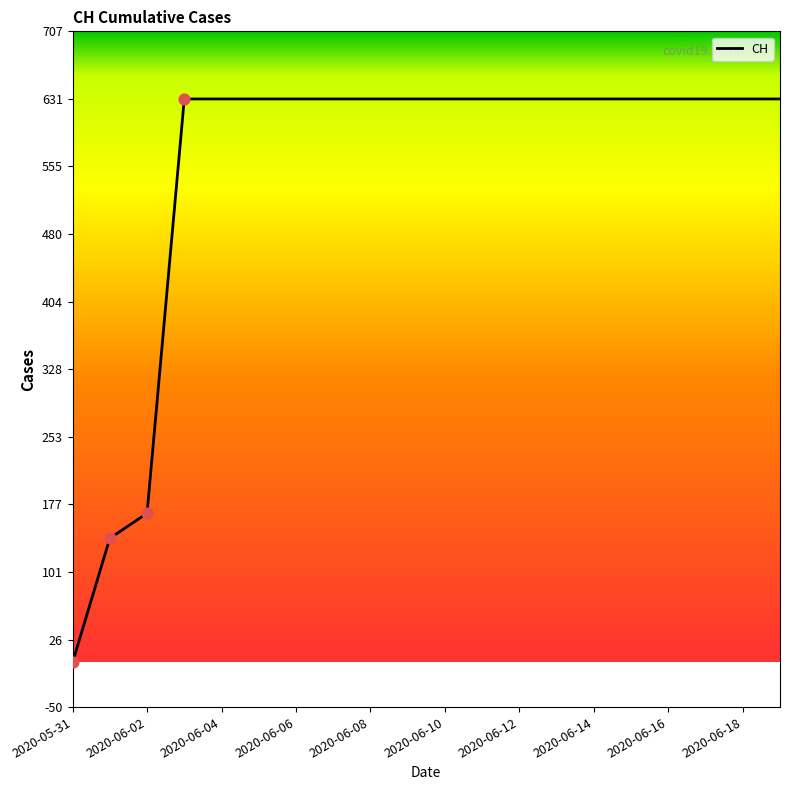

What is the greatest value displayed?

631